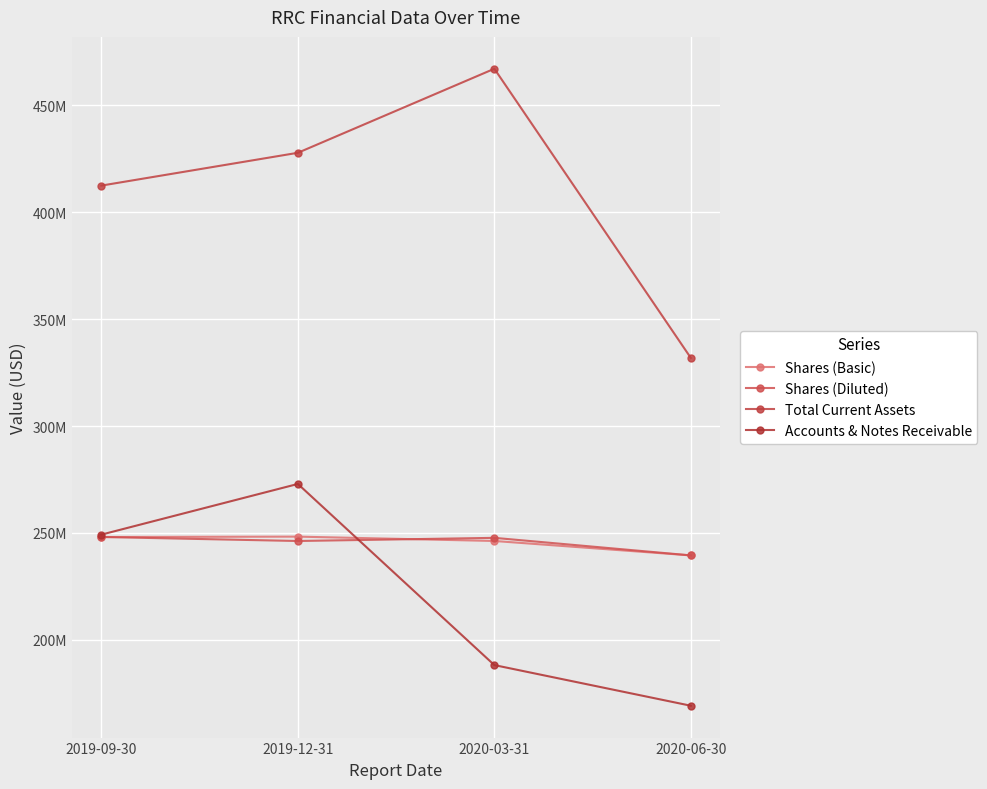

Does the chart have visible grid lines?

Yes